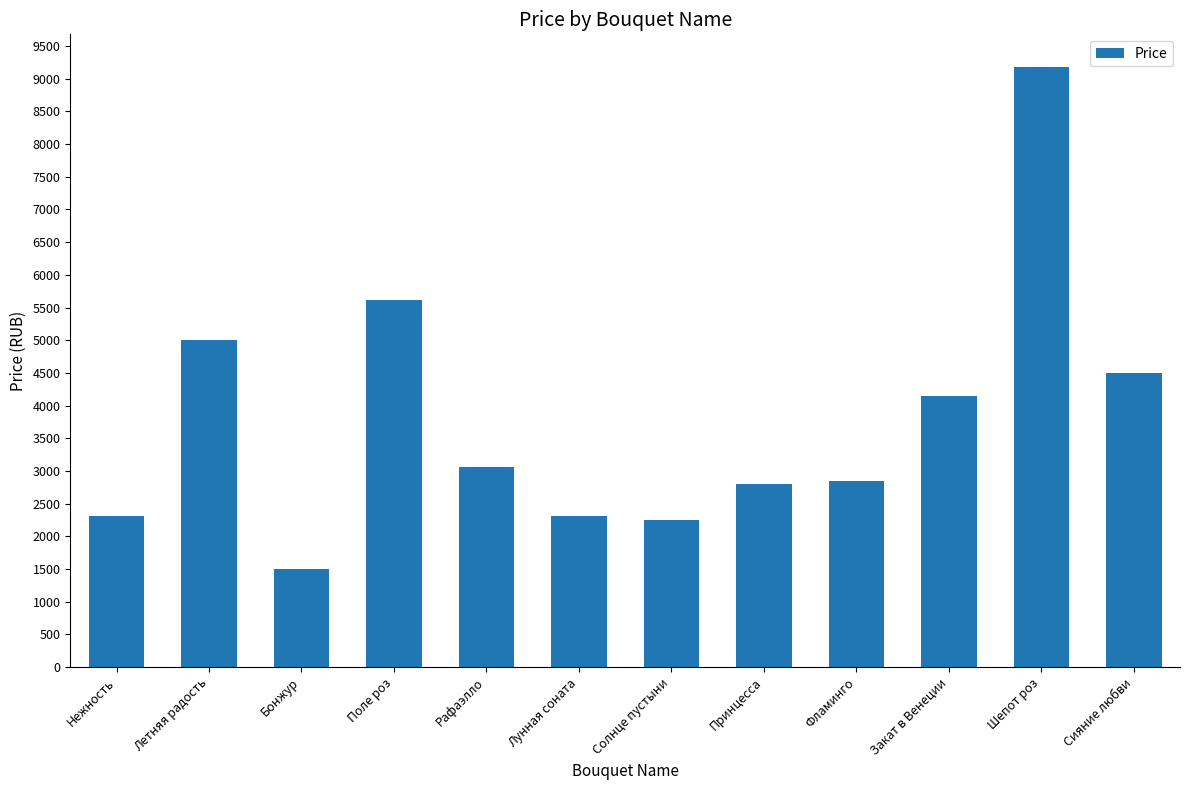

Reading left to right, transcribe all the data shown in this chart.

2310	5000	1500	5610	3060	2310	2250	2800	2850	4140	9180	4500